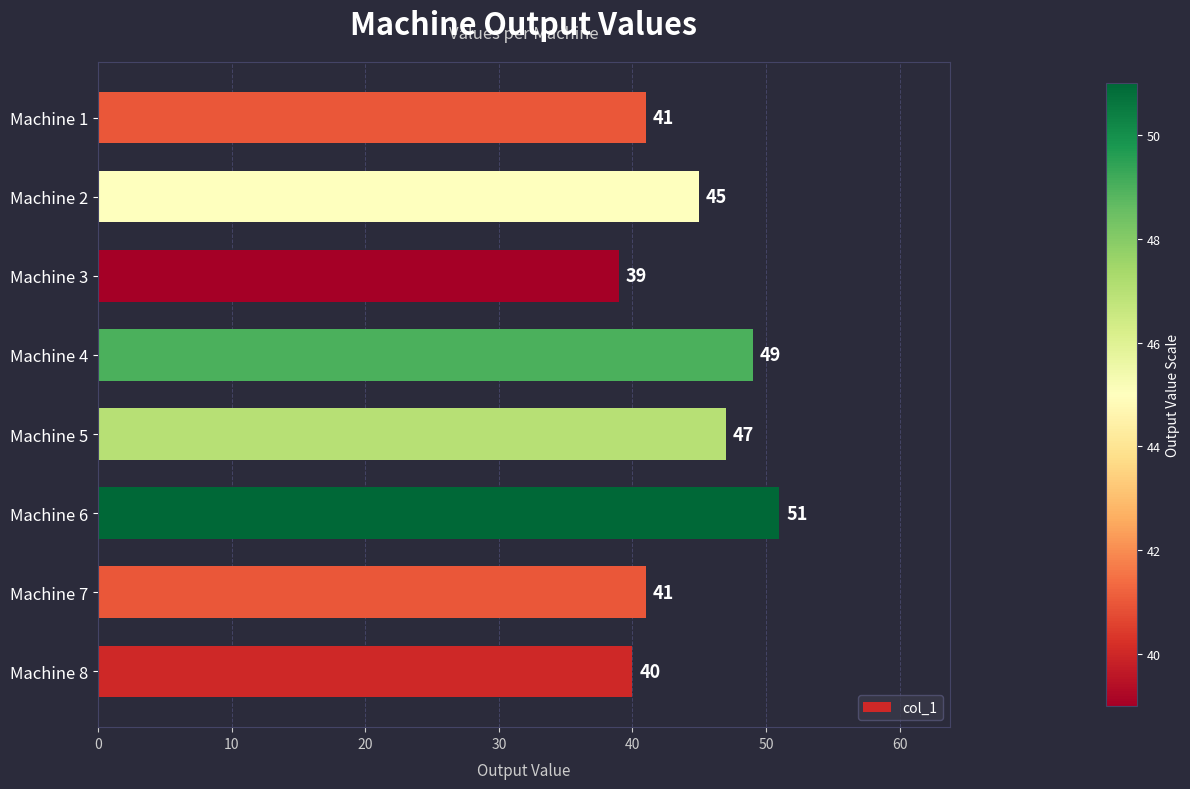

What is the smallest value displayed?

39